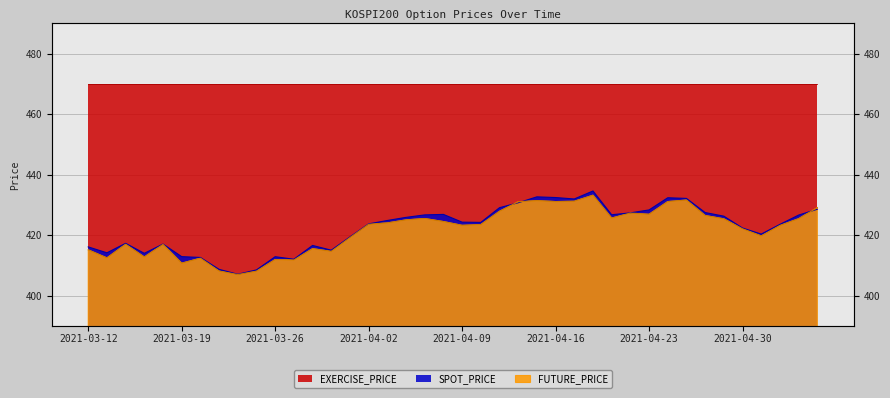

What is the sum of the FUTURE_PRICE values at 2021-03-24 and 2021-03-17?

819.8